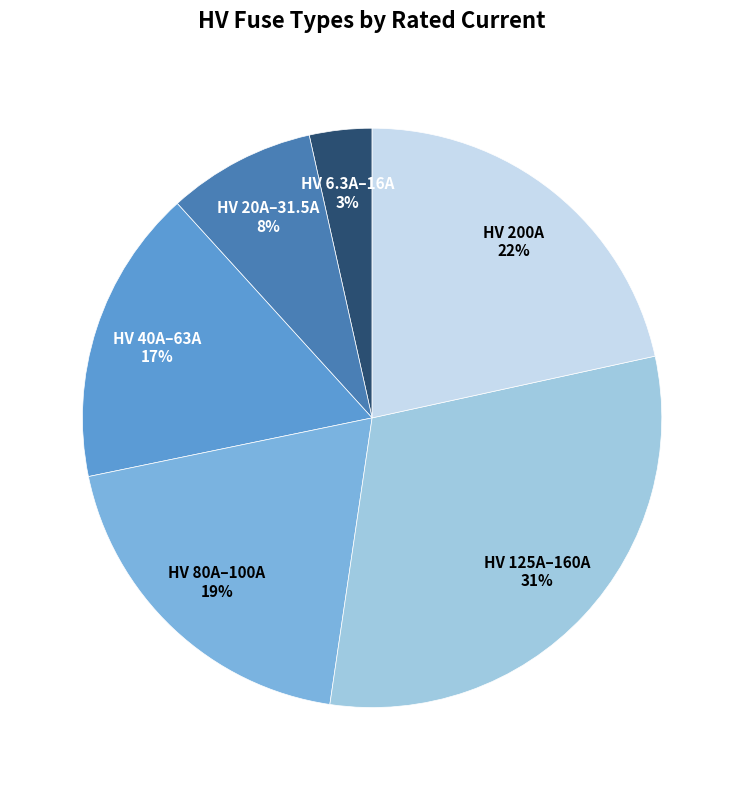

Is there a majority slice in this chart?

No